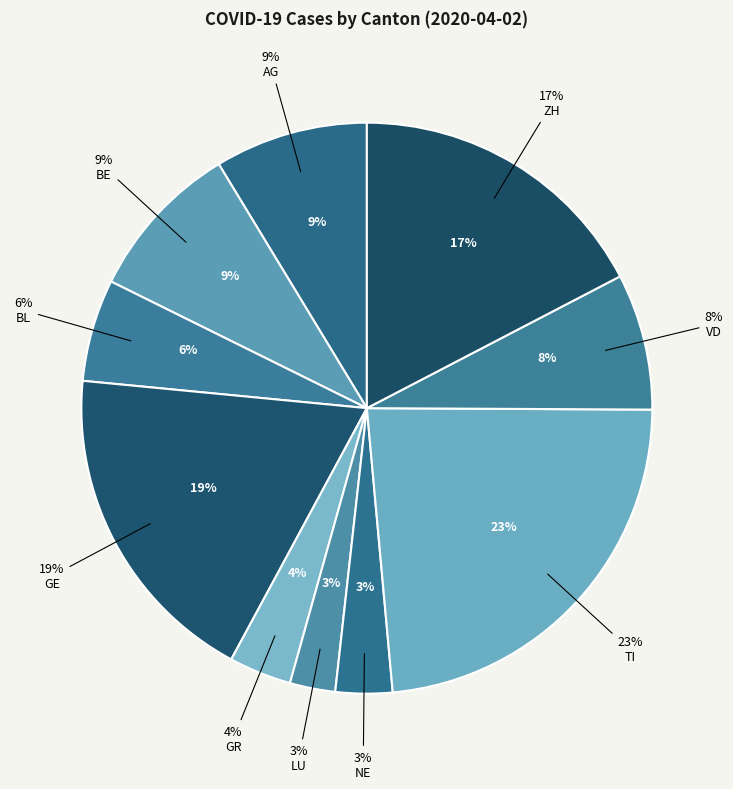

Approximately how many times larger is the value at AG compared to GE?

0.5